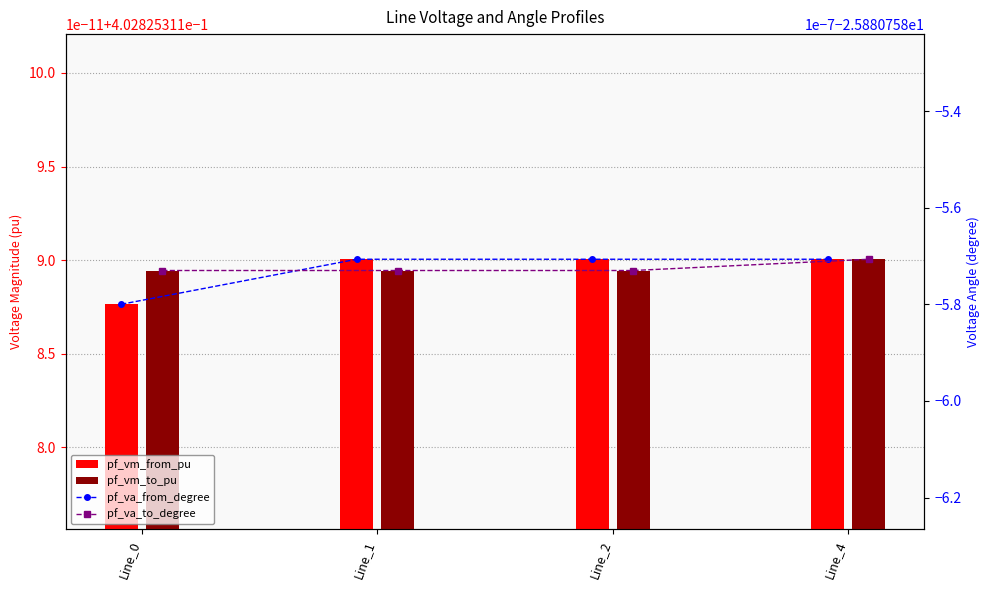

What is the total value across all series at Line_4?

-51.0